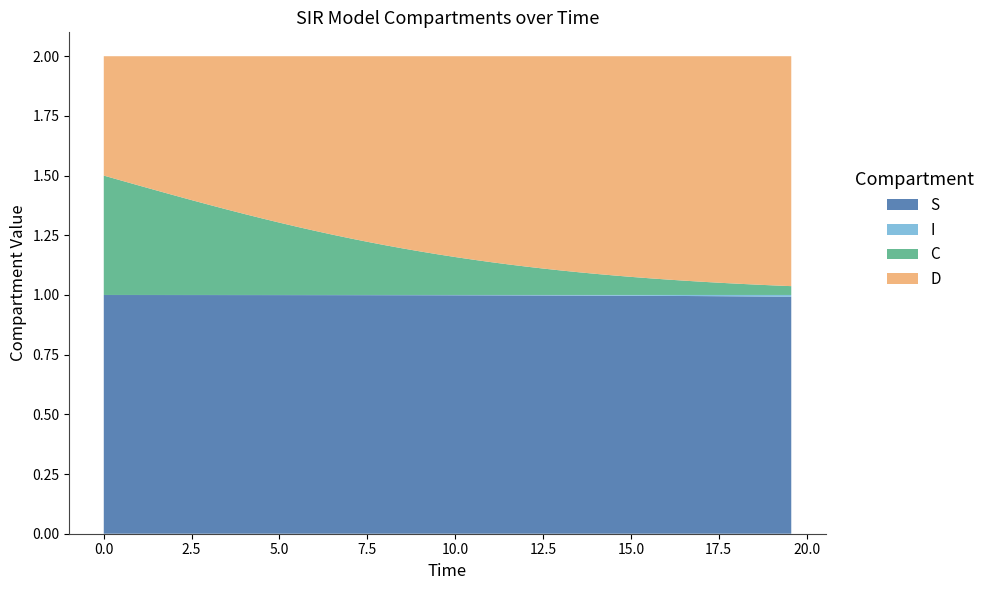

Reading right to left, what are all the values shown in this chart?

S: 1.0	1.0	1.0	1.0	1.0	1.0	1.0	1.0	1.0	1.0	1.0	1.0	1.0	1.0	1.0	1.0	1.0	1.0	1.0	1.0	1.0	1.0	1.0	1.0	1.0	1.0	1.0	1.0	1.0	1.0	1.0	1.0	1.0	1.0	1.0	1.0	1.0	1.0	1.0	1.0
I: 0.0	0.0	0.0	0.0	0.0	0.0	0.0	0.0	0.0	0.0	0.0	0.0	0.0	0.0	0.0	0.0	0.0	0.0	0.0	0.0	0.0	0.0	0.0	0.0	0.0	0.0	0.0	0.0	0.0	0.0	0.0	0.0	0.0	0.0	0.0	0.0	0.0	0.0	0.0	0.0
C: 0.0	0.0	0.0	0.0	0.1	0.1	0.1	0.1	0.1	0.1	0.1	0.1	0.1	0.1	0.1	0.1	0.1	0.1	0.1	0.2	0.2	0.2	0.2	0.2	0.2	0.2	0.3	0.3	0.3	0.3	0.3	0.3	0.4	0.4	0.4	0.4	0.4	0.5	0.5	0.5
D: 1.0	1.0	1.0	1.0	0.9	0.9	0.9	0.9	0.9	0.9	0.9	0.9	0.9	0.9	0.9	0.9	0.9	0.9	0.9	0.8	0.8	0.8	0.8	0.8	0.8	0.8	0.7	0.7	0.7	0.7	0.7	0.7	0.6	0.6	0.6	0.6	0.6	0.5	0.5	0.5